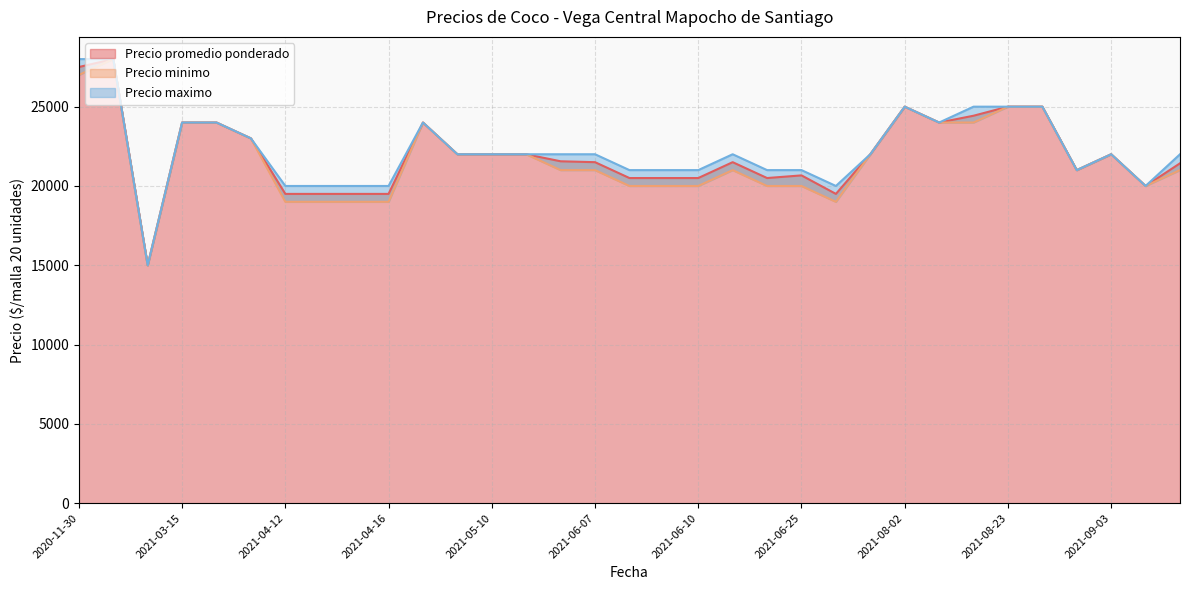

Which series has the widest spread of values?

Precio promedio ponderado